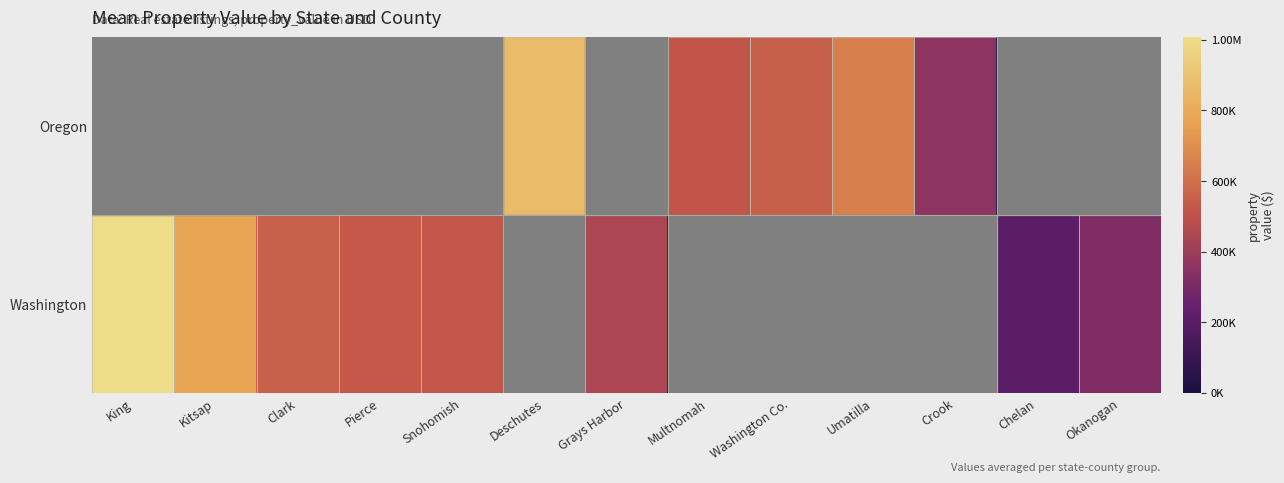

Which series has the largest range (max minus min)?

Washington